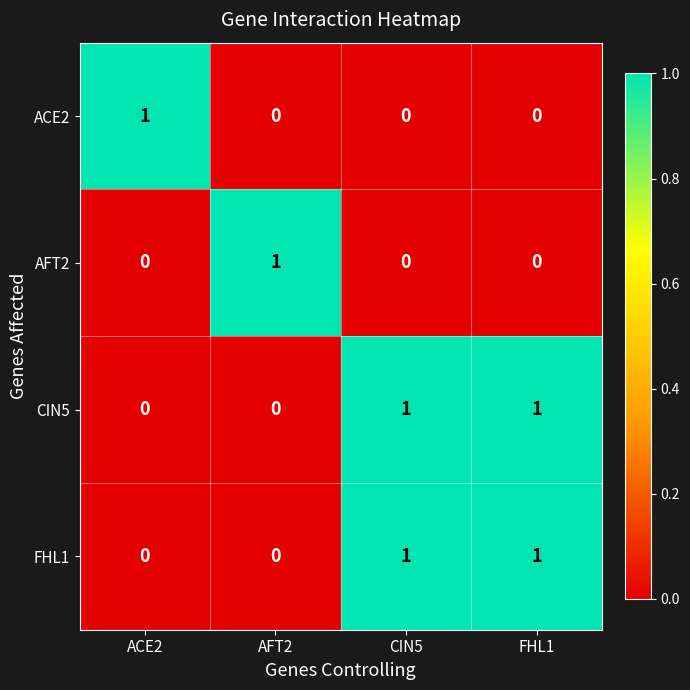

At how many categories does at least one series exceed 0?

4